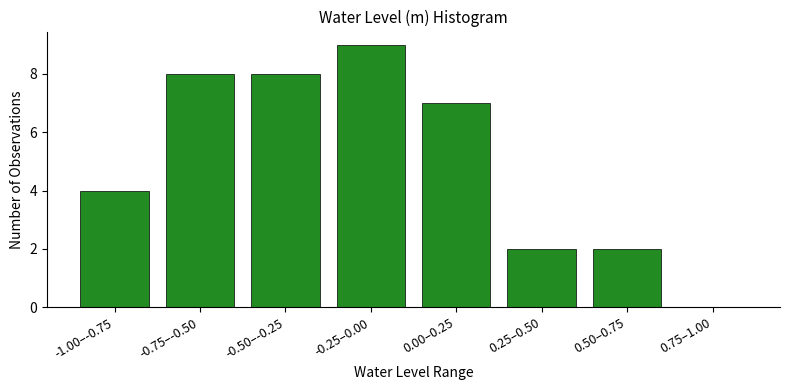

Reading left to right, transcribe all the data shown in this chart.

-1.00–-0.75=4	-0.75–-0.50=8	-0.50–-0.25=8	-0.25–0.00=9	0.00–0.25=7	0.25–0.50=2	0.50–0.75=2	0.75–1.00=0